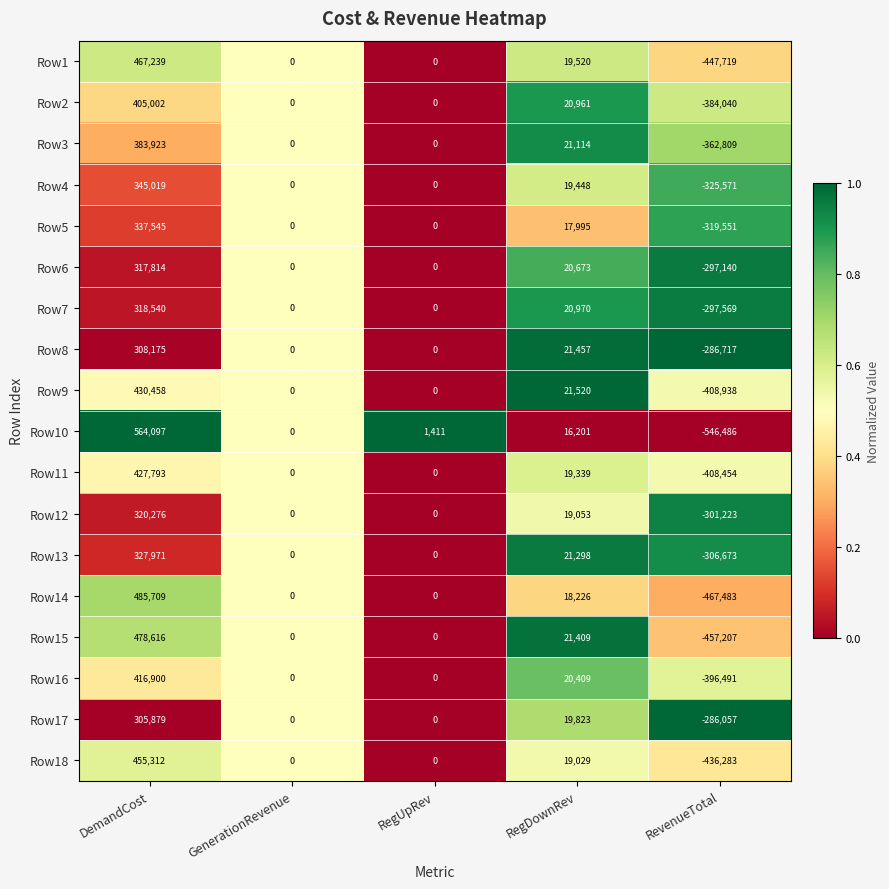

What is the total value across all series at RevenueTotal?

-6736411